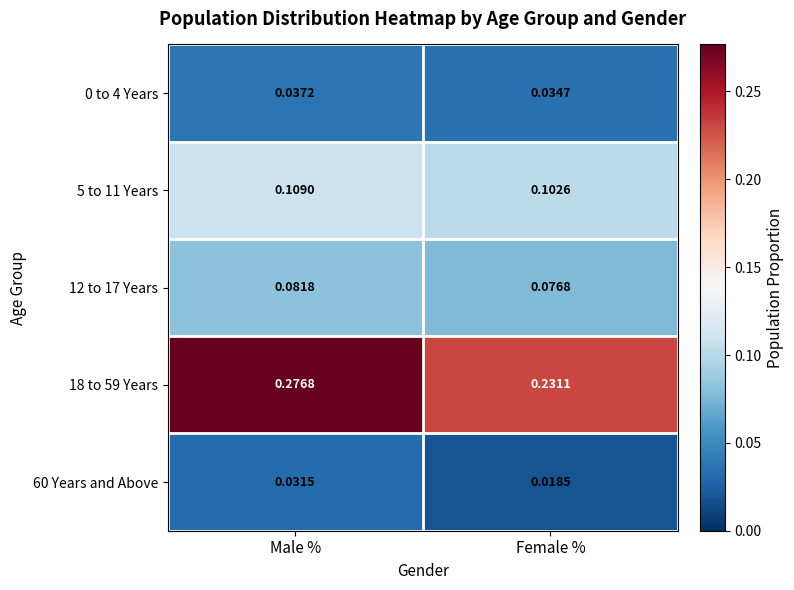

At which category is the sum across all series the highest?

Male %